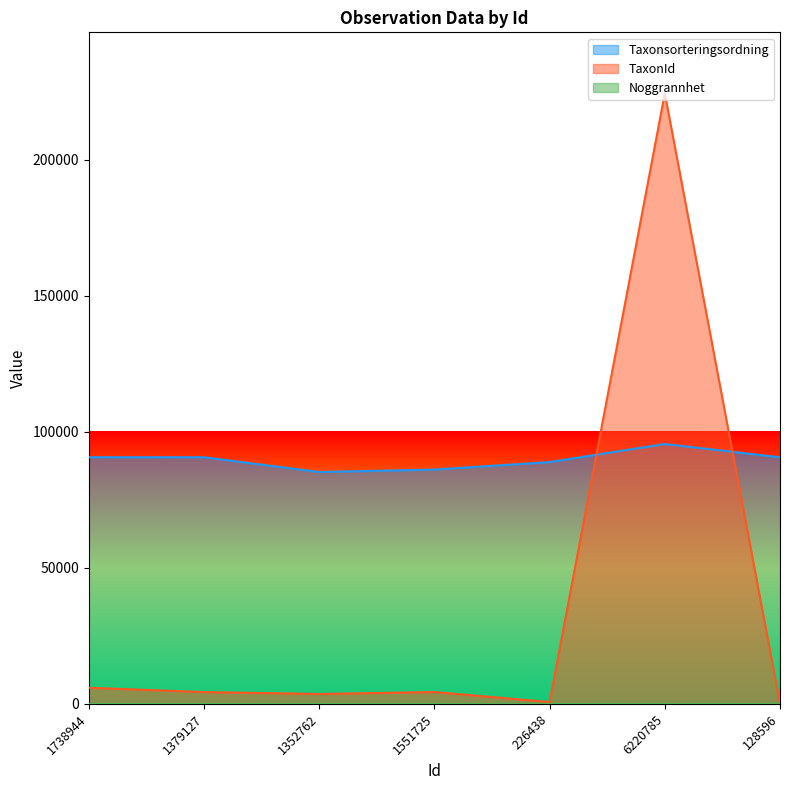

How many distinct data groups are displayed?

3